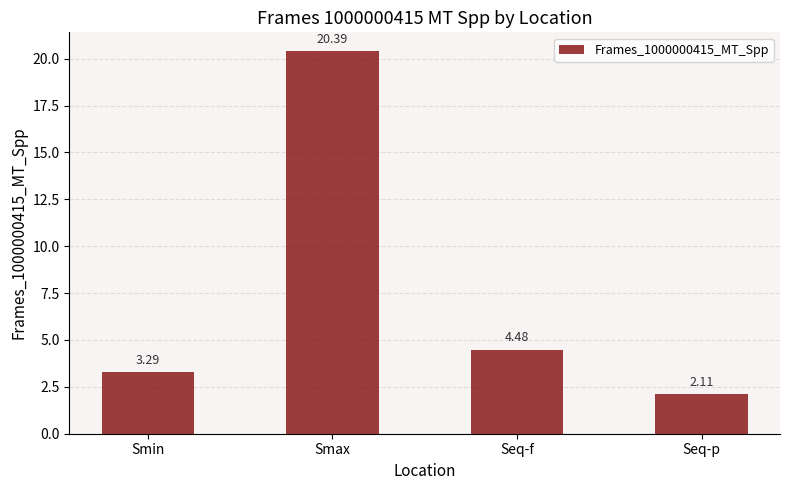

Between Seq-p and Seq-f, which is larger?

Seq-f